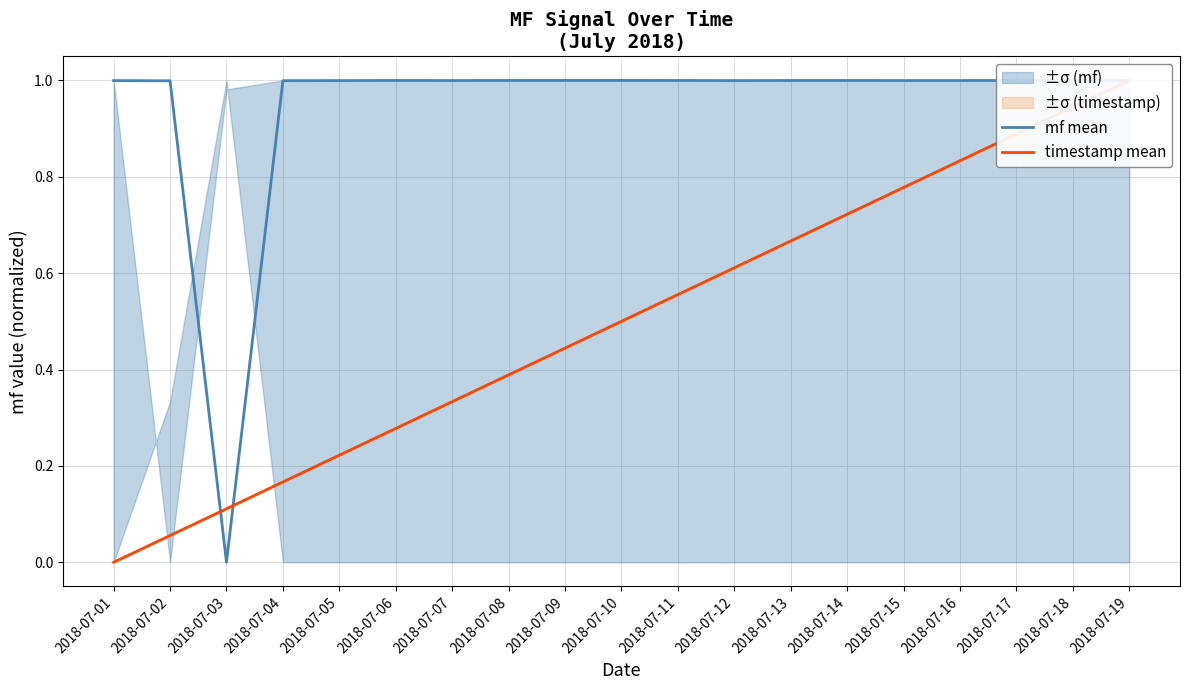

At which category does the chart reach its minimum across all series?

2018-07-03